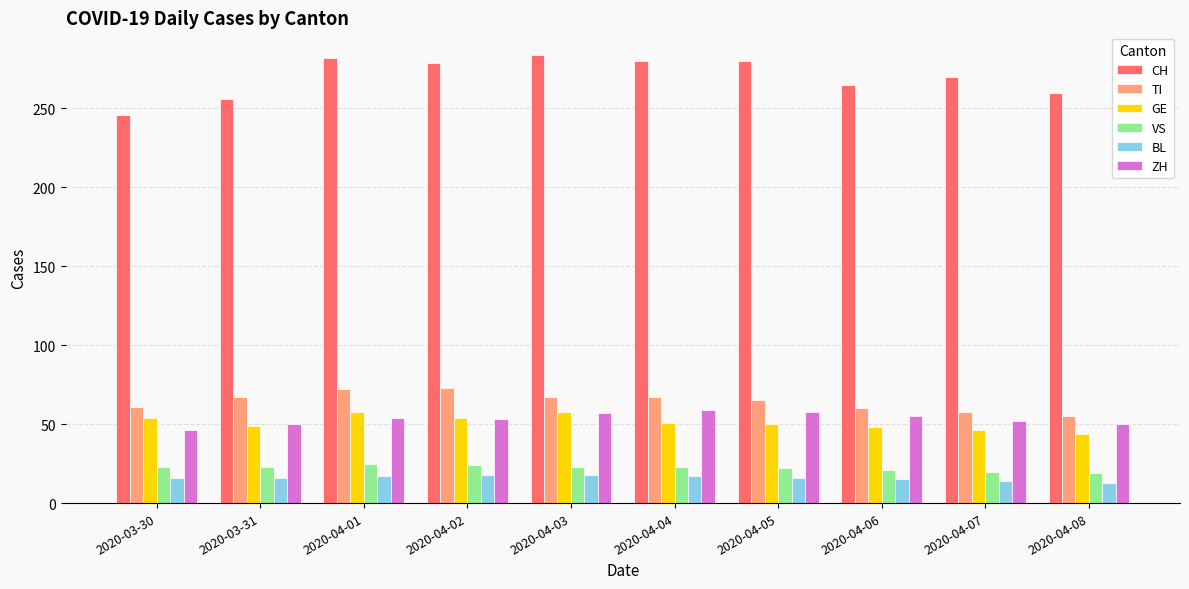

What are all the series names shown in the legend?

CH, TI, GE, VS, BL, ZH